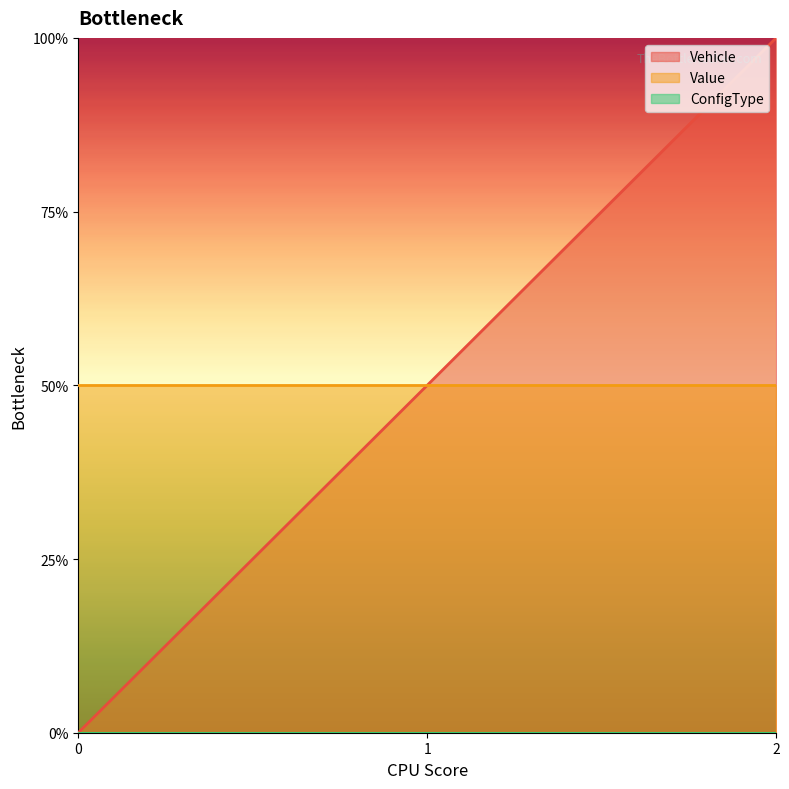

List the series in order of their peak value, lowest first.

ConfigType, Value, Vehicle